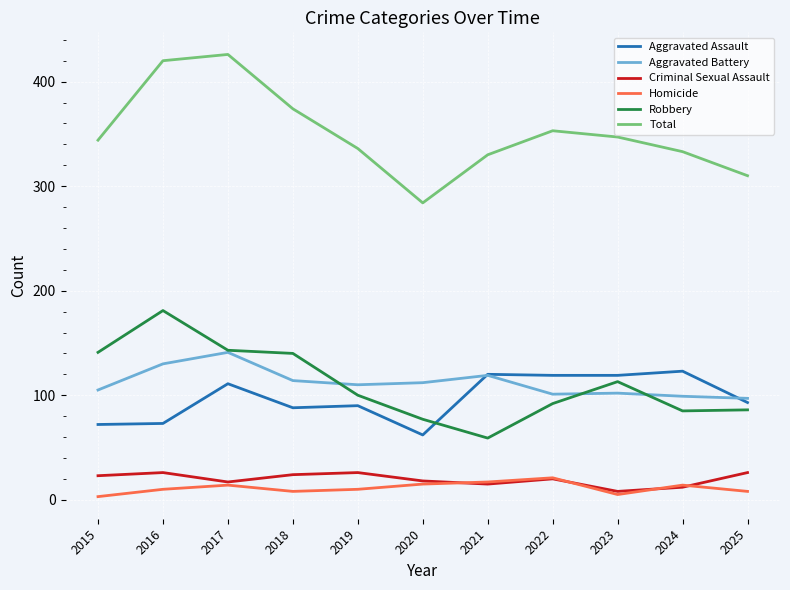

Is the value of Aggravated Assault at 2023 greater than the value of Homicide at 2018?

Yes